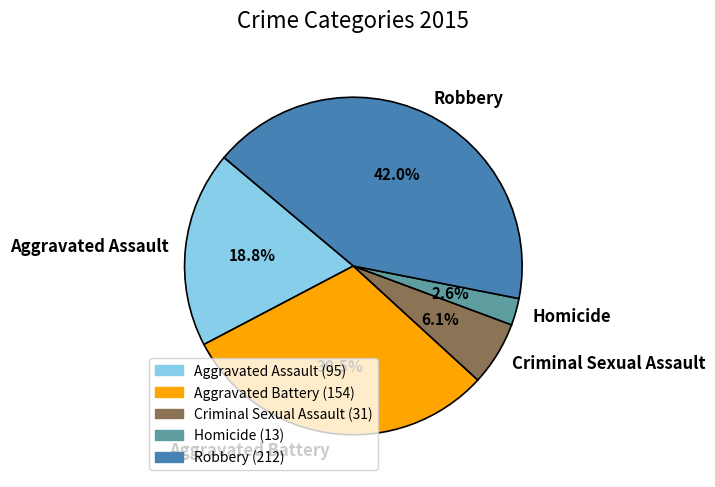

Between Homicide and Aggravated Battery, which is larger?

Aggravated Battery